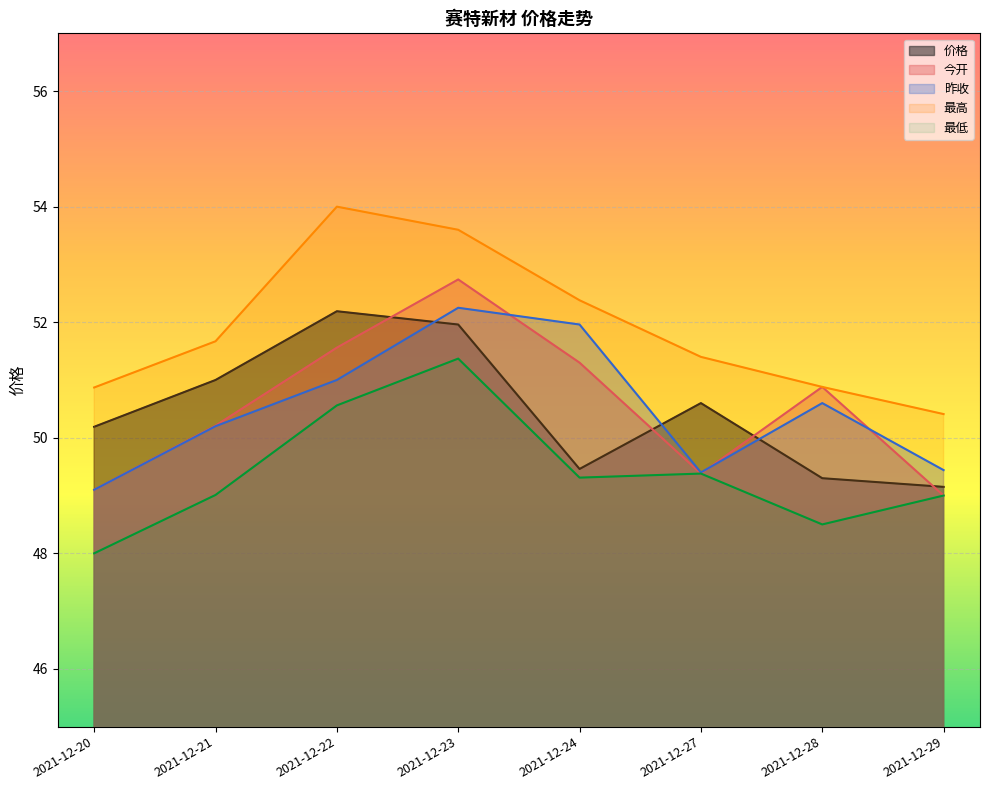

Does the chart display data point markers on the line(s)?

No